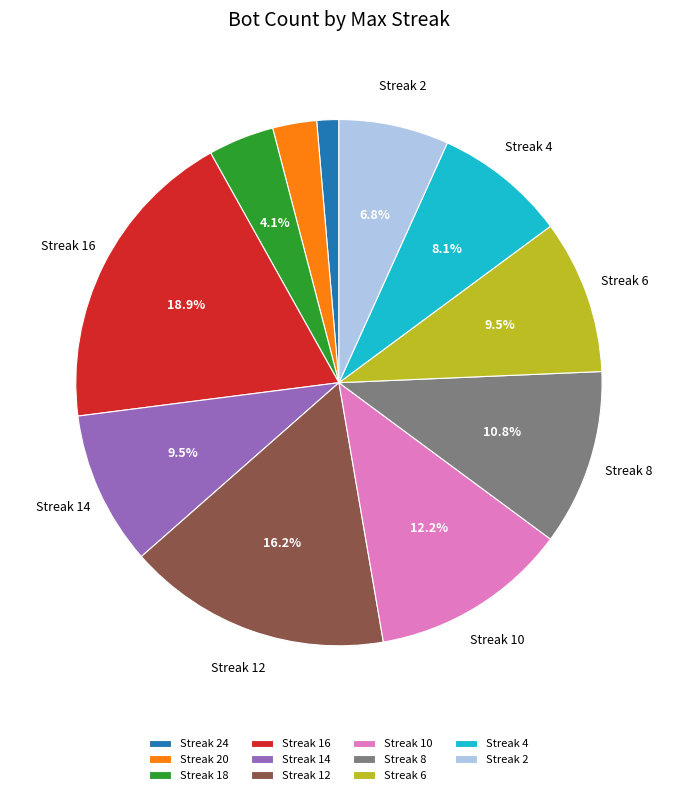

Does any single category account for the majority?

No